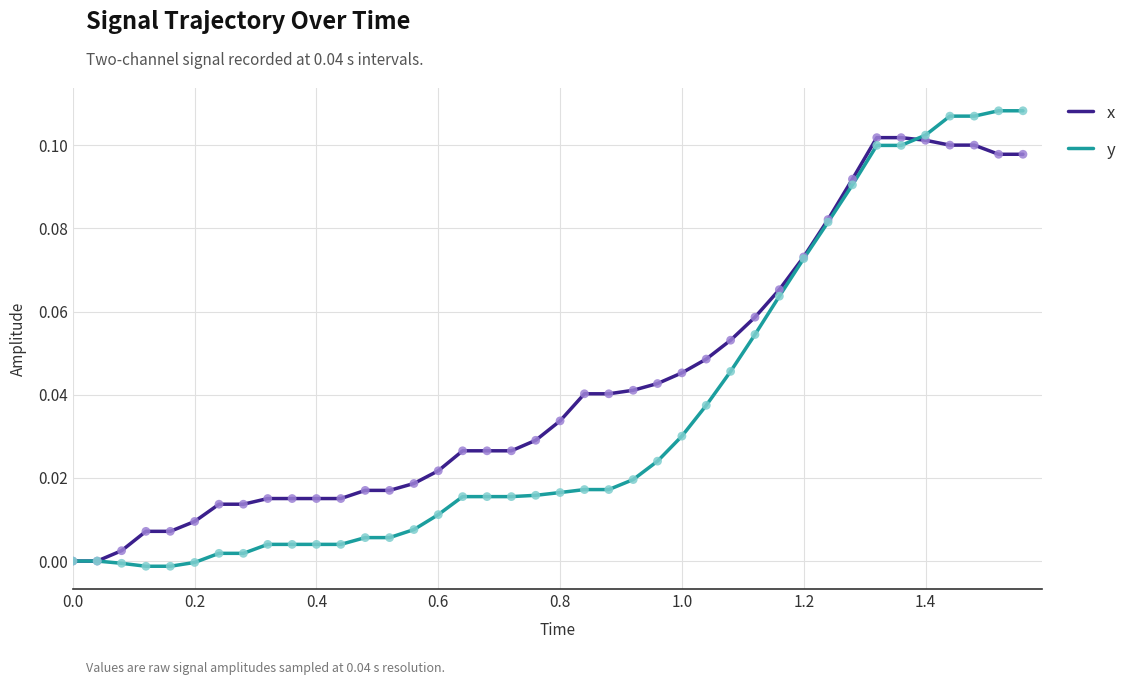

Which series has the largest total across all categories?

x